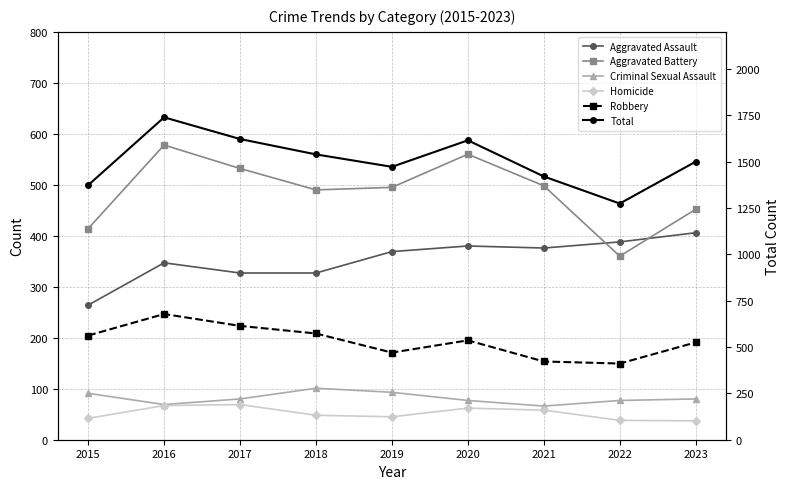

What is the minimum value shown in the chart?

37